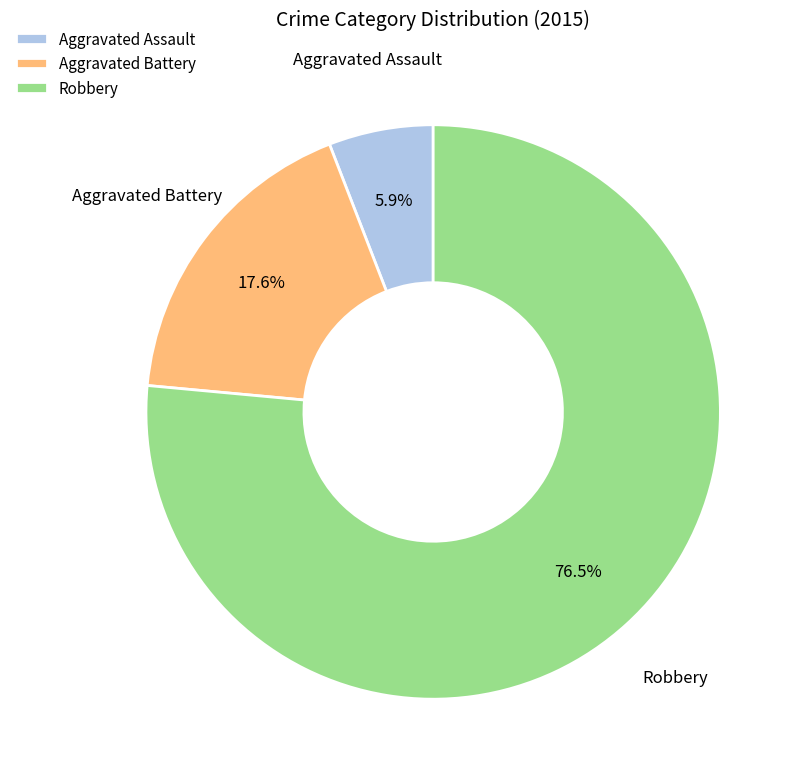

Does Aggravated Battery represent more than half of the total?

No